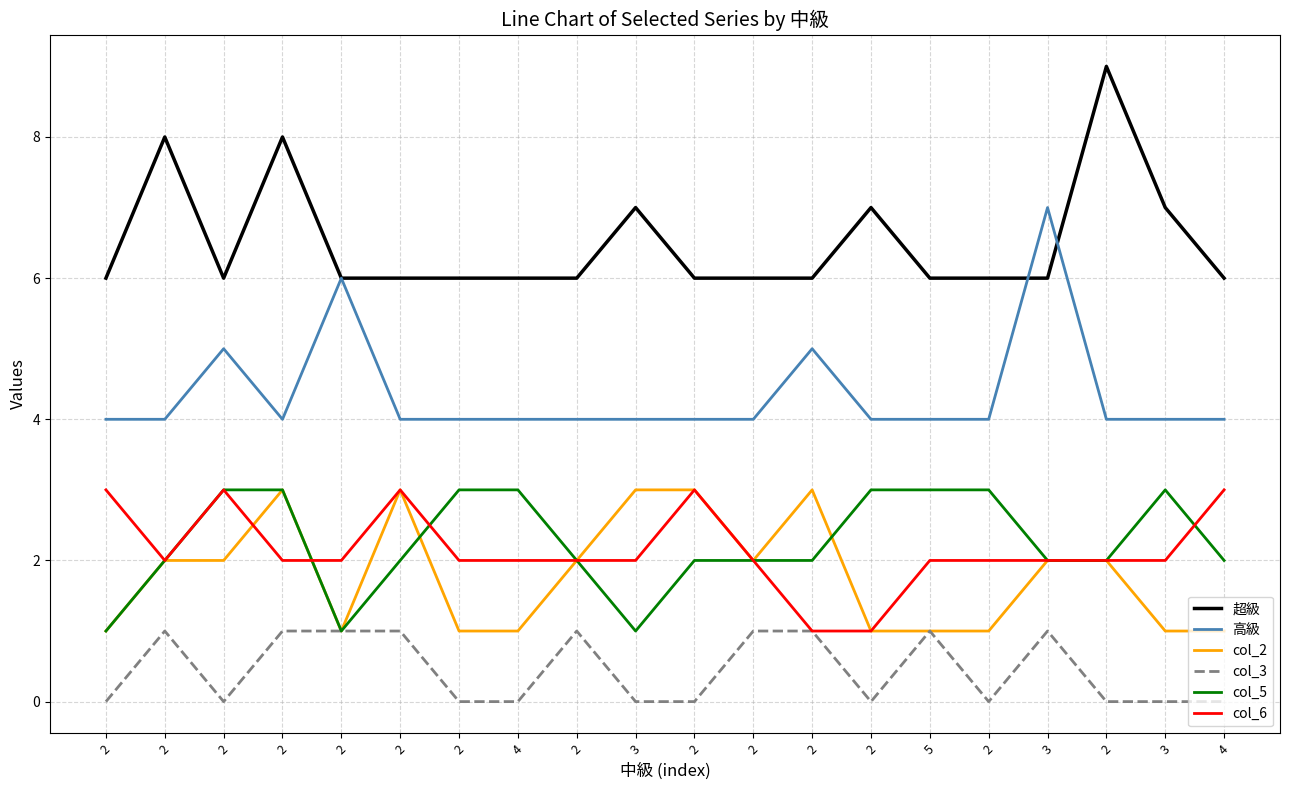

Rank the series by their maximum value, from lowest to highest.

col_3, col_2, col_5, col_6, 高級, 超級